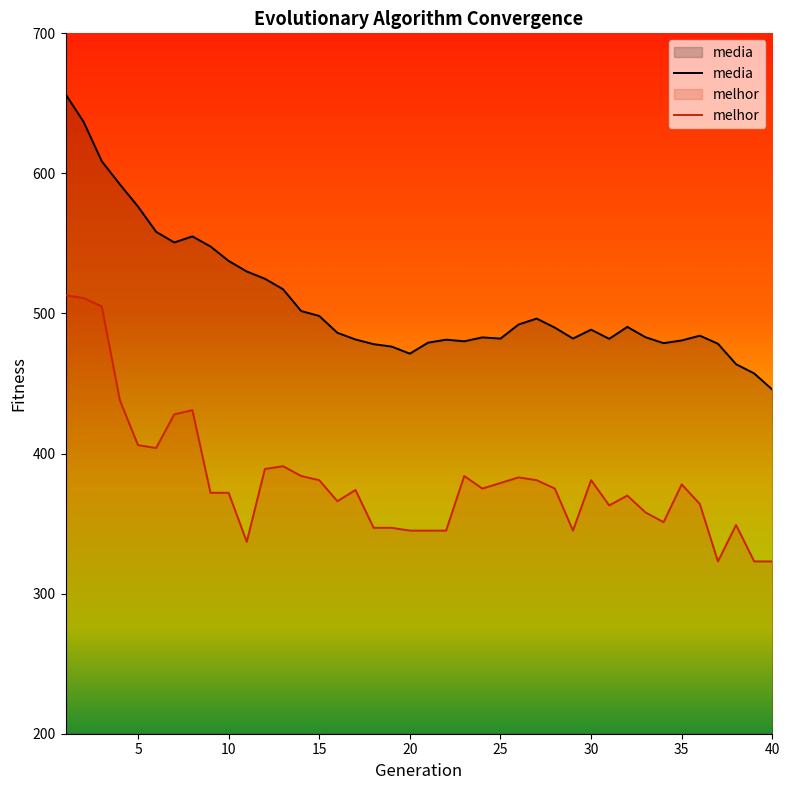

Is the value of media at 28 greater than the value of melhor at 9?

Yes